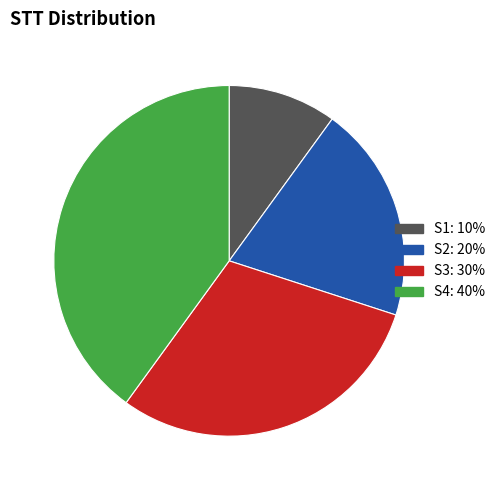

Which category has the smallest portion of the pie?

S1